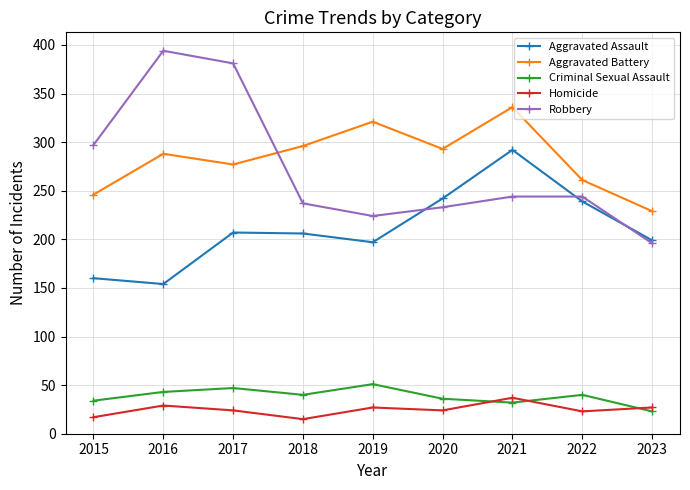

How many lines are shown in the chart?

5